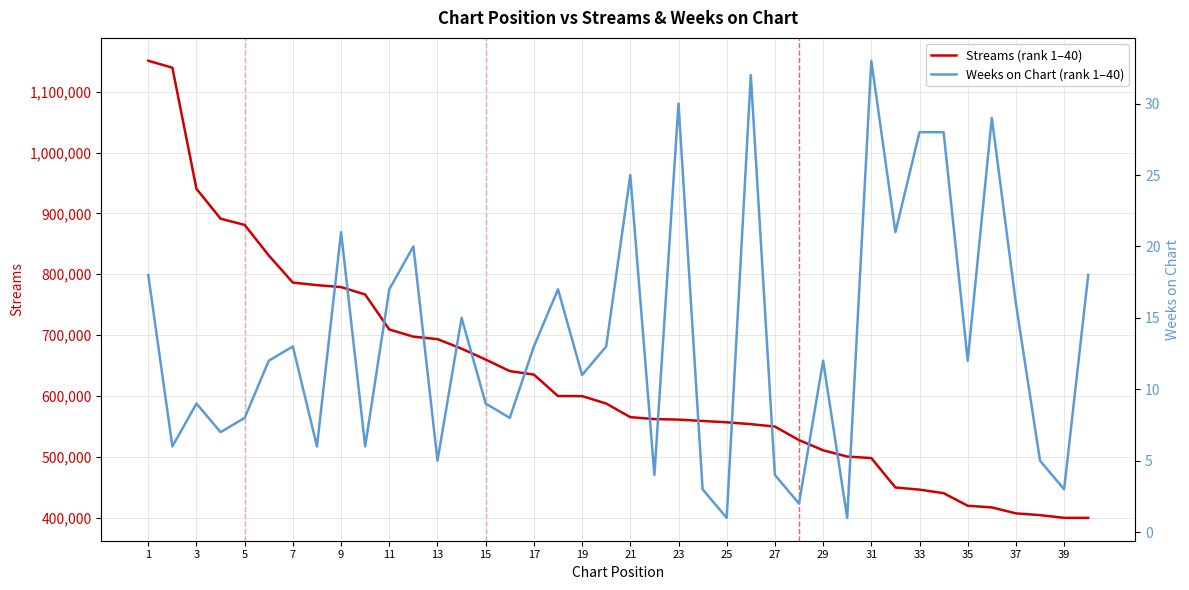

Is the value of Weeks on Chart (rank 1–40) at 37 greater than the value of Streams (rank 1–40) at 13?

No